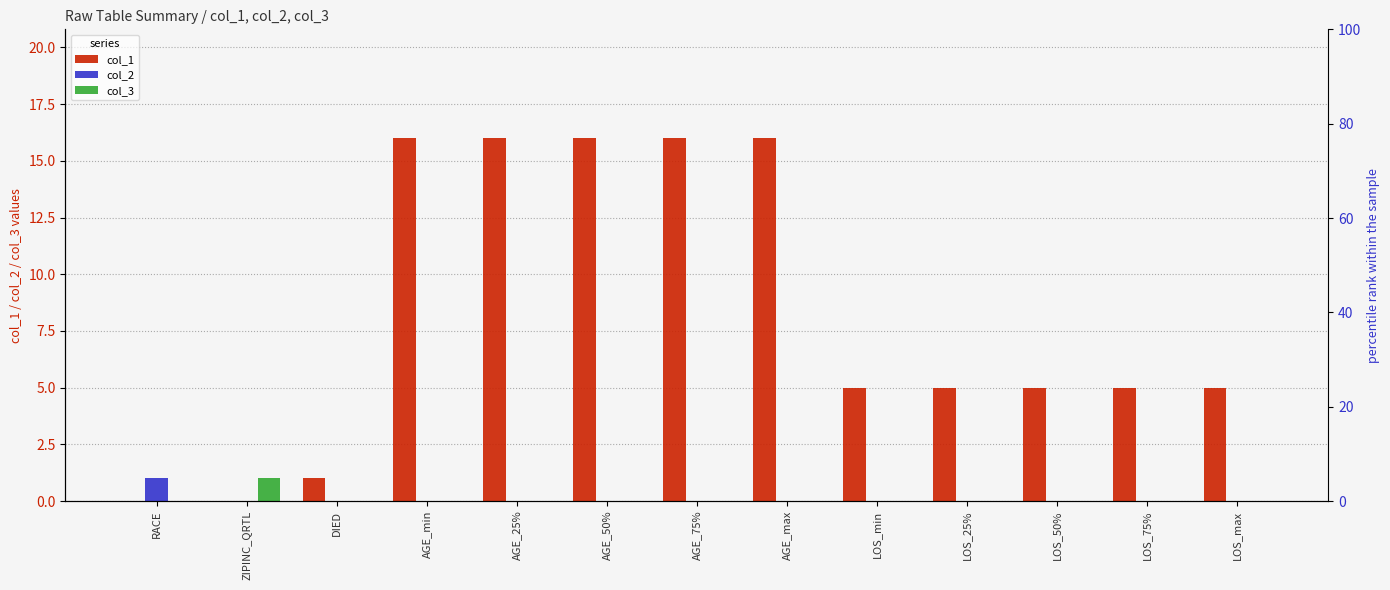

The value of col_1 at LOS_50% is 1. True or false?

False